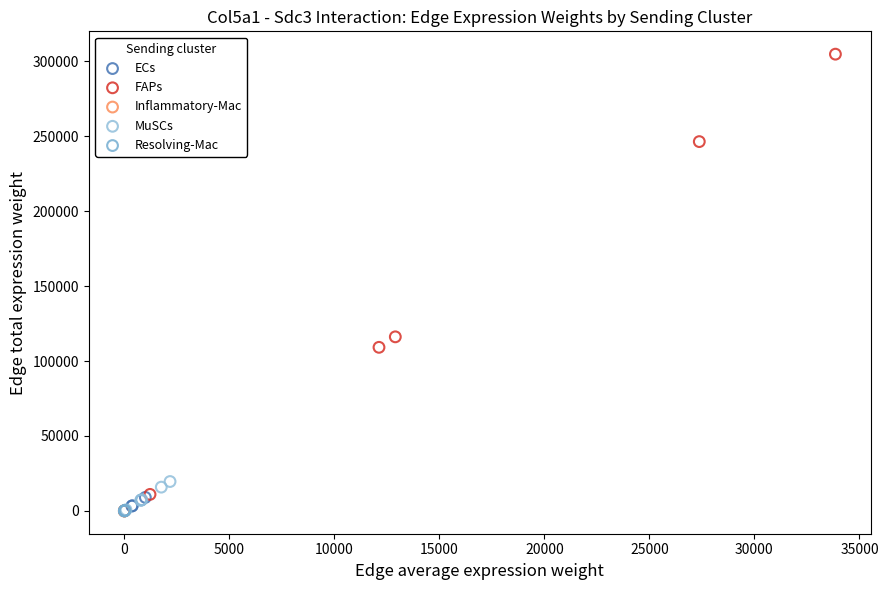

Which series contains the highest Y value?

FAPs